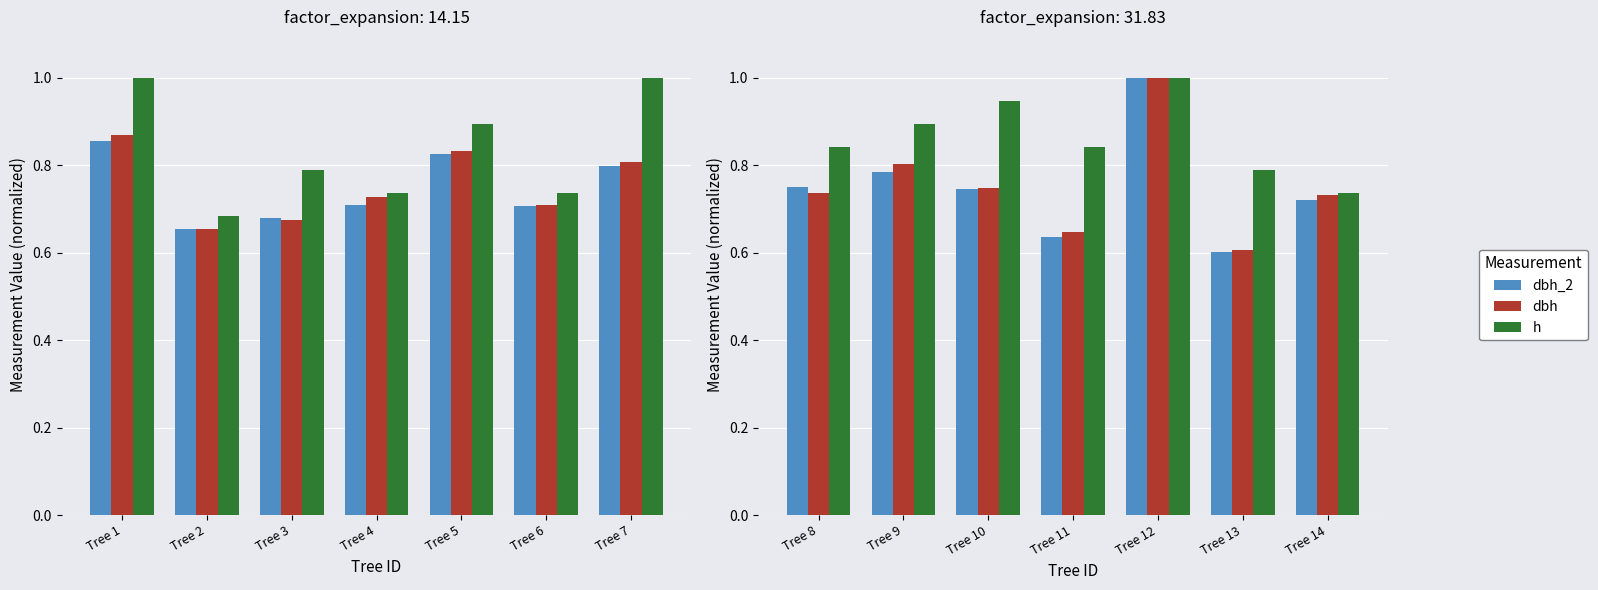

What is the maximum value for dbh_2?

1.0